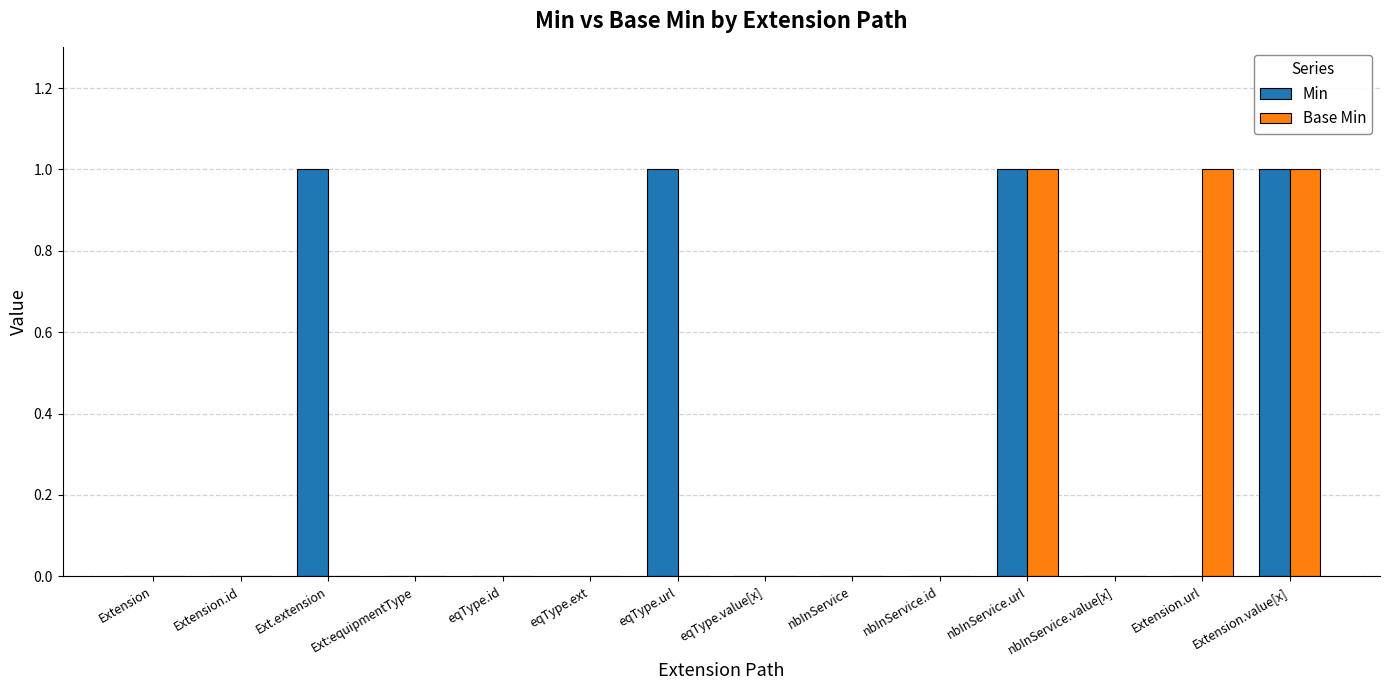

Which series has the largest total across all categories?

Min